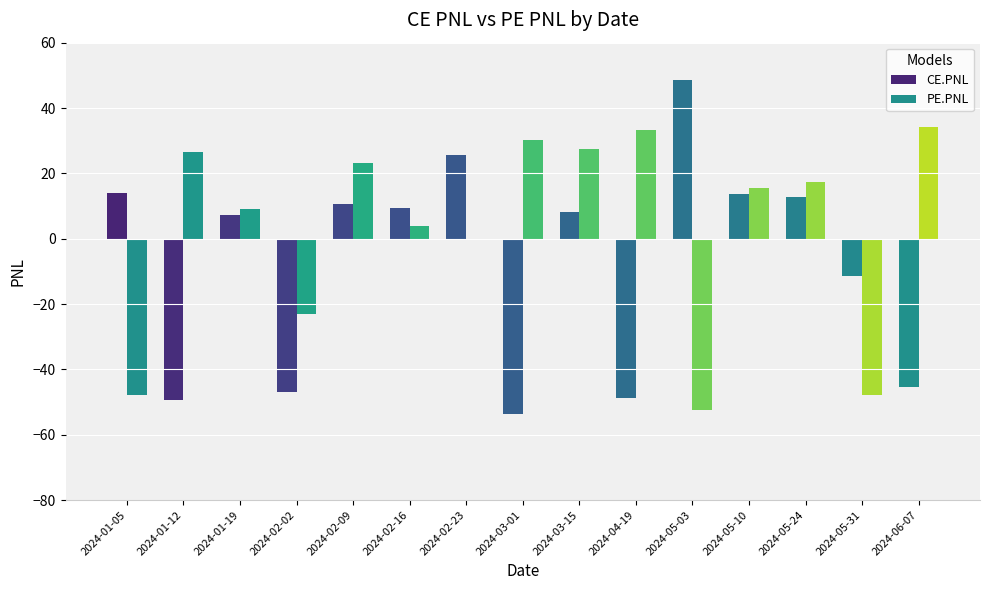

Is it true that PE.PNL equals 15.8 at 2024-01-19?

False